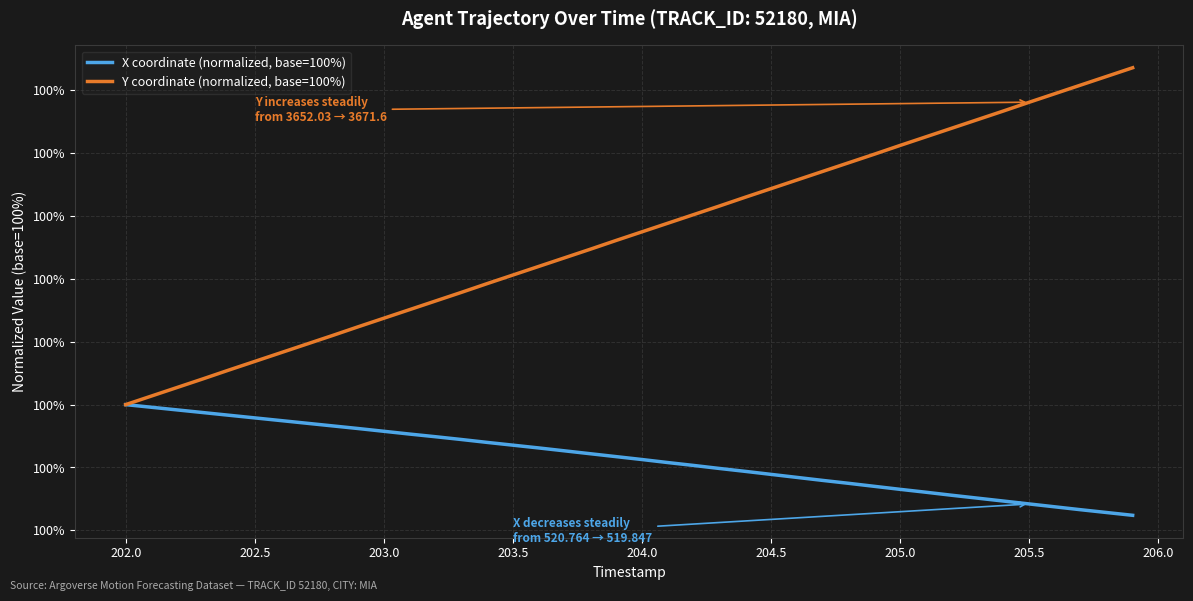

Reading left to right, what are all the values shown in this chart?

X coordinate (normalized, base=100%): 100.0	100.0	100.0	100.0	100.0	100.0	100.0	100.0	100.0	100.0	100.0	100.0	99.9	99.9	99.9	99.9	99.9	99.9	99.9	99.9	99.9	99.9	99.9	99.9	99.9	99.9	99.9	99.9	99.9	99.9	99.9	99.9	99.9	99.9	99.8	99.8	99.8	99.8	99.8	99.8
Y coordinate (normalized, base=100%): 100.0	100.0	100.0	100.0	100.1	100.1	100.1	100.1	100.1	100.1	100.1	100.2	100.2	100.2	100.2	100.2	100.2	100.2	100.2	100.3	100.3	100.3	100.3	100.3	100.3	100.3	100.4	100.4	100.4	100.4	100.4	100.4	100.4	100.5	100.5	100.5	100.5	100.5	100.5	100.5